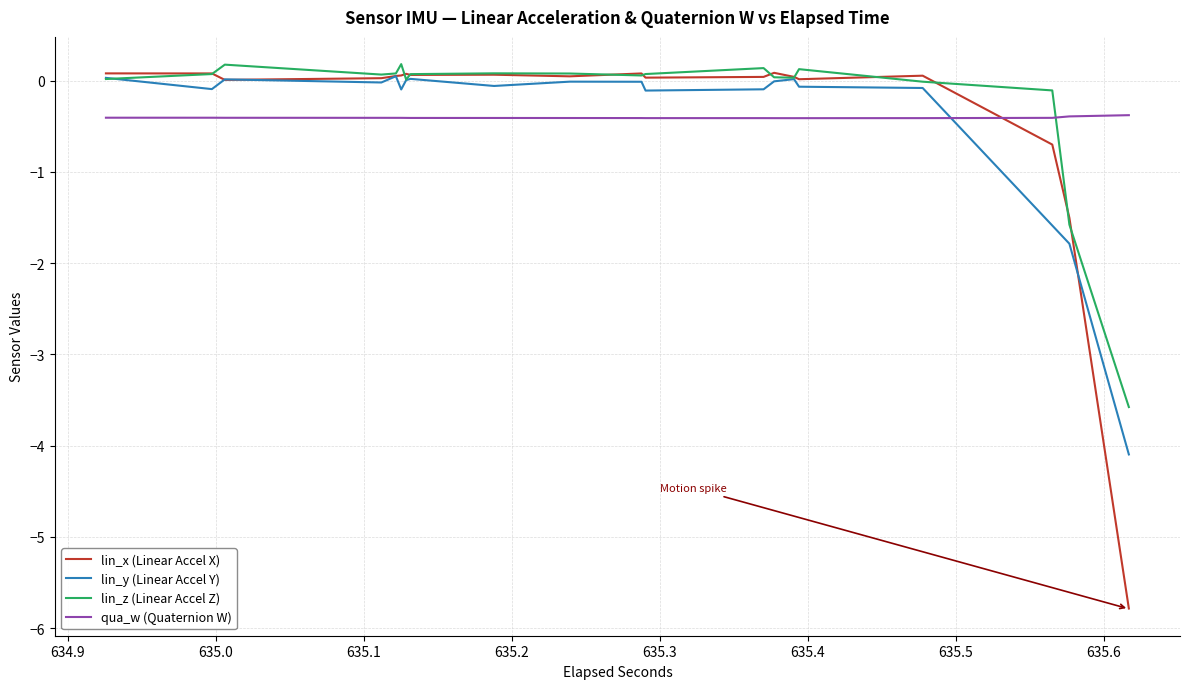

Which series has the widest spread of values?

lin_x (Linear Accel X)